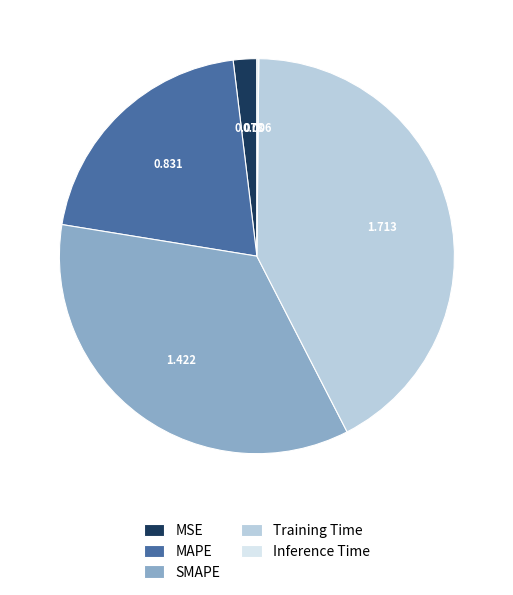

True or false: MSE accounts for 8% of the total.

False